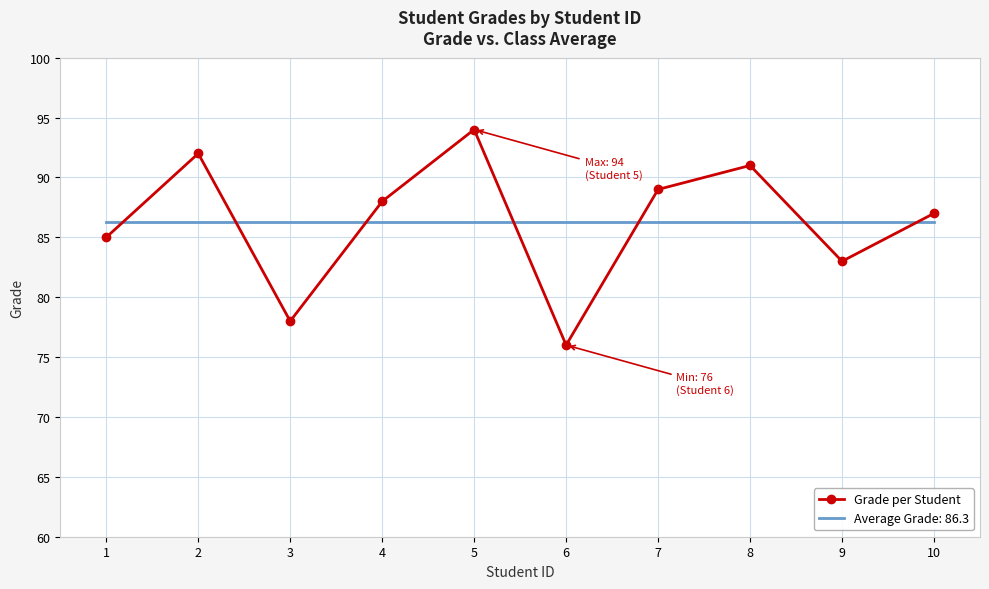

Which category has the highest value in the Grade per Student series?

5